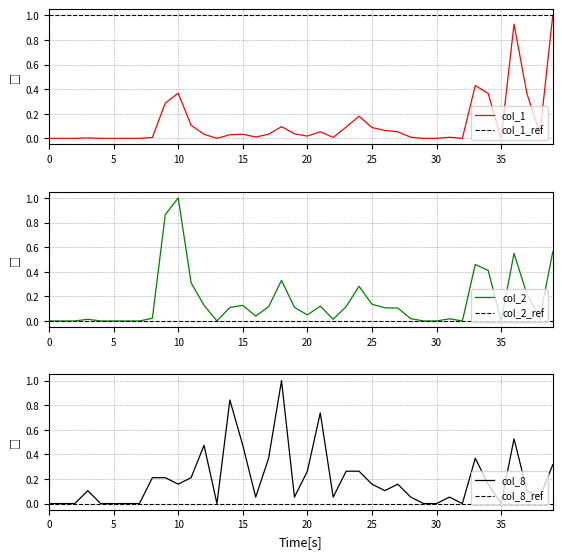

What is the label of the 17th point from the left?

16